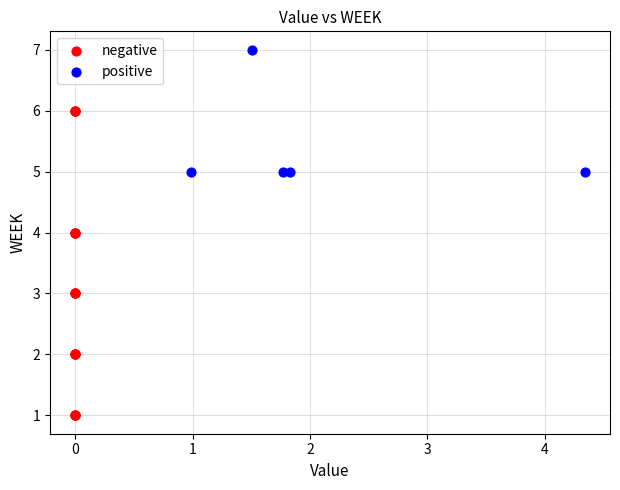

Which series reaches the maximum Y coordinate?

positive